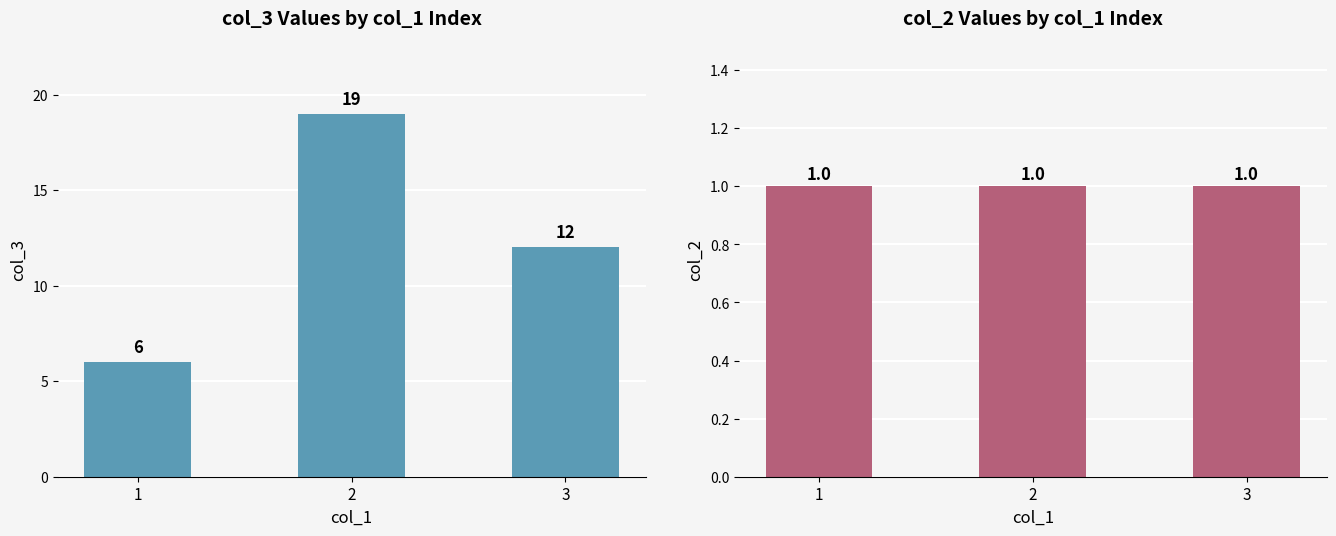

Read the col_3 value at 1.

6